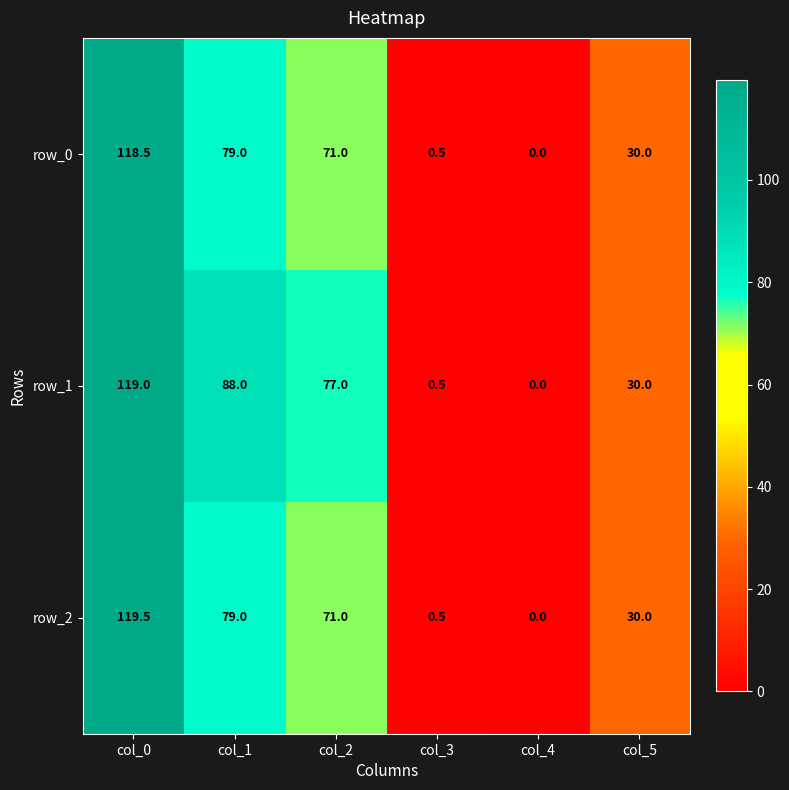

Is it true that row_1 equals 20.1 at col_5?

False